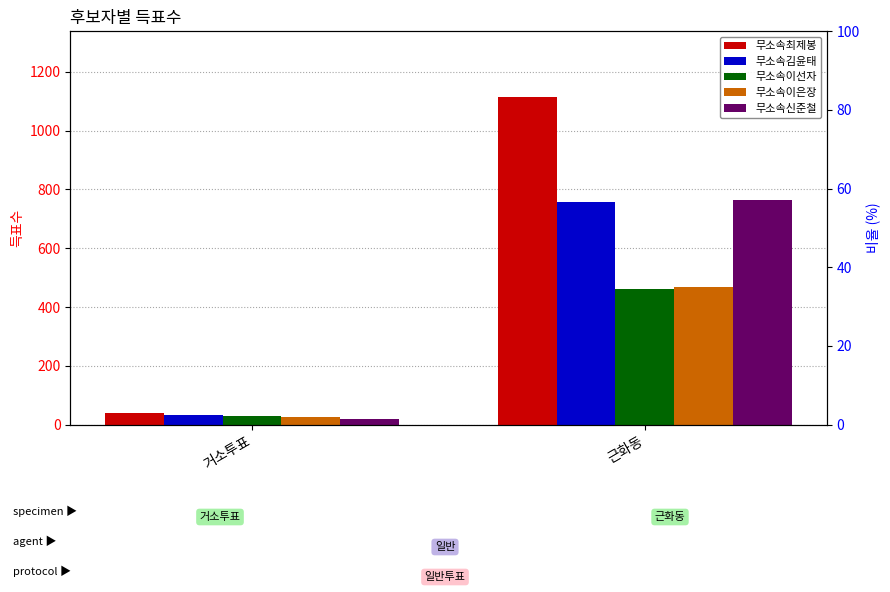

How many 무소속신준철 values are between 20 and 765?

2